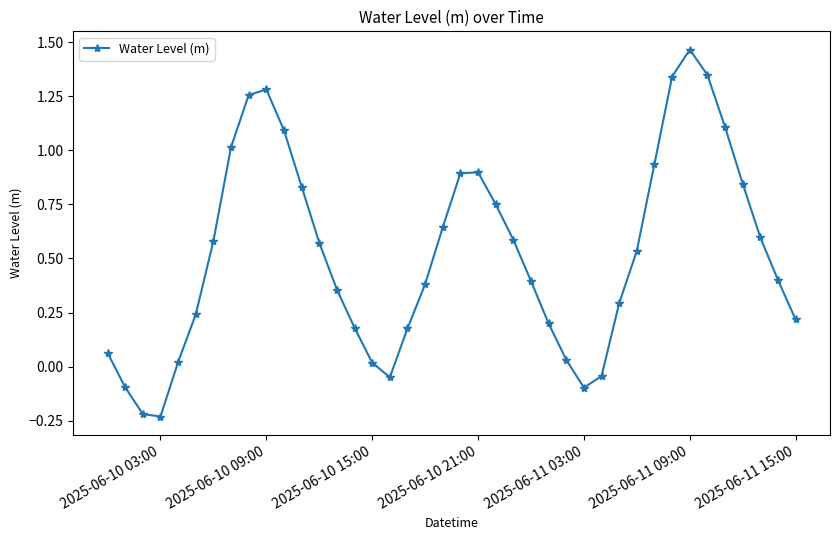

How many interior local peaks (higher than both neighbors) does the data have?

3